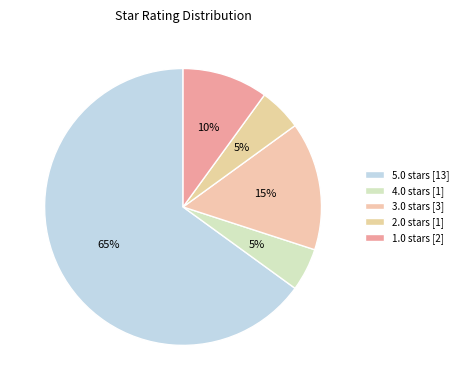

How many slices are in this pie chart?

5